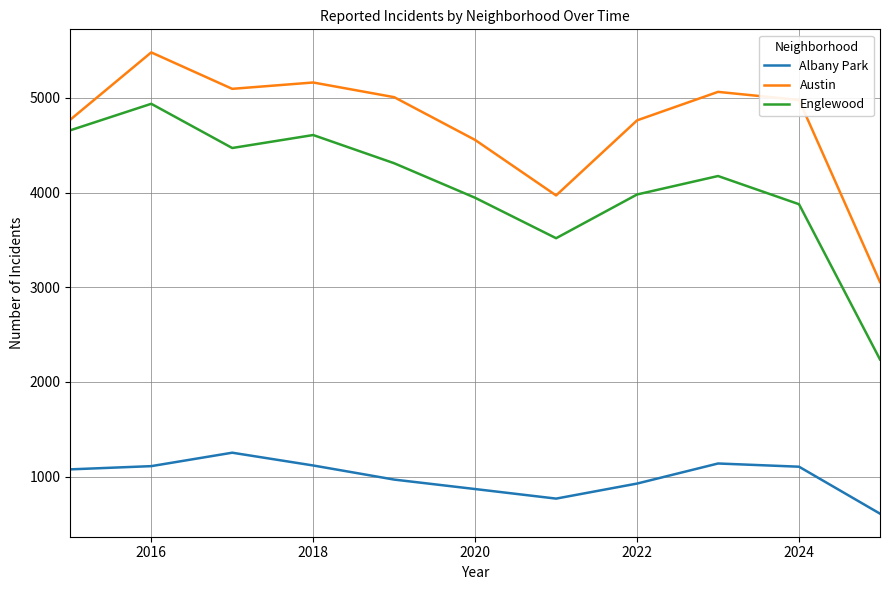

True or false: Albany Park has more than 0 points higher than both neighbors.

True